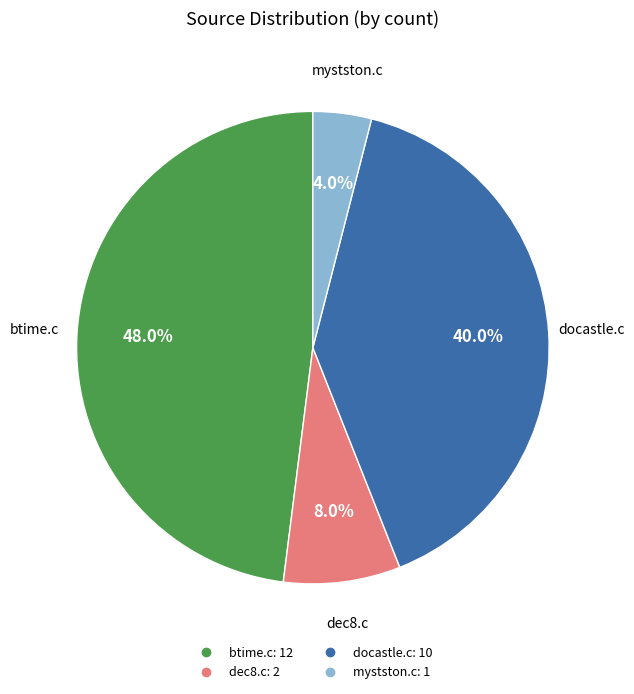

Between btime.c and docastle.c, which is larger?

btime.c